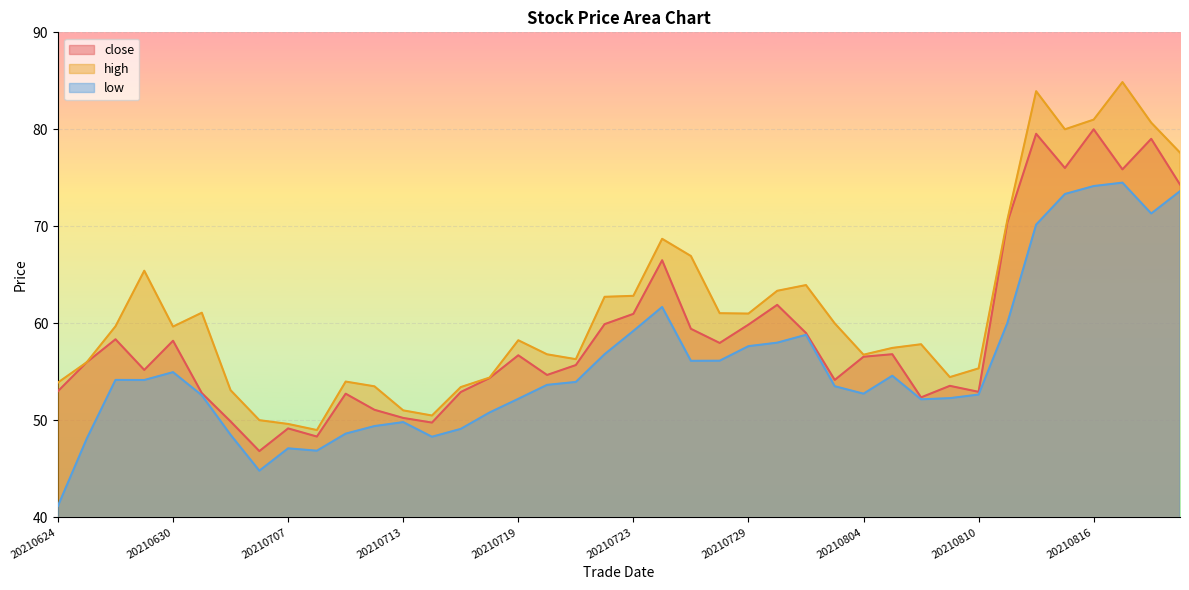

How many interior local peaks does the close series have?

12